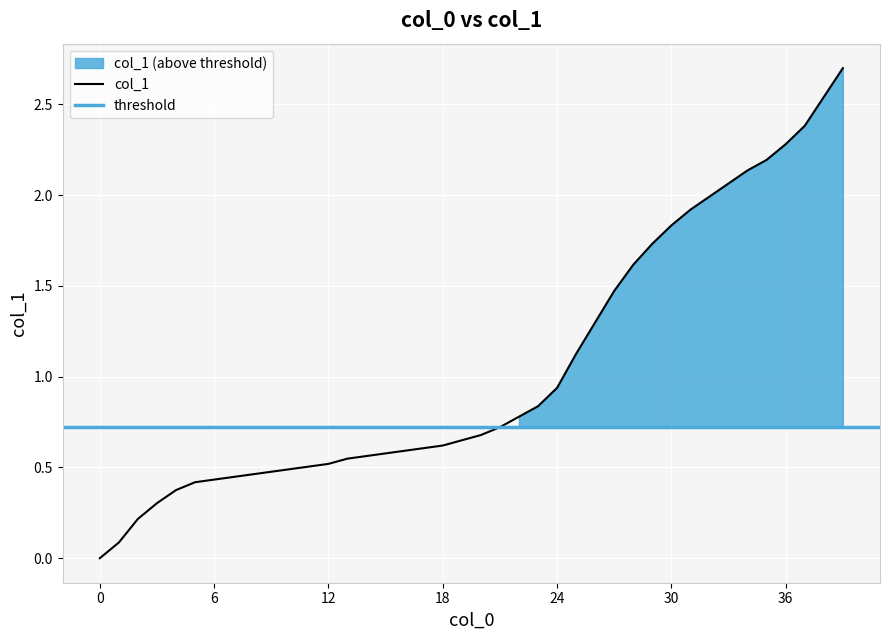

Rank the categories by value from lowest to highest.

0, 1, 2, 3, 4, 5, 6, 7, 8, 9, 10, 11, 12, 13, 14, 15, 16, 17, 18, 19, 20, 21, 22, 23, 24, 25, 26, 27, 28, 29, 30, 31, 32, 33, 34, 35, 36, 37, 38, 39